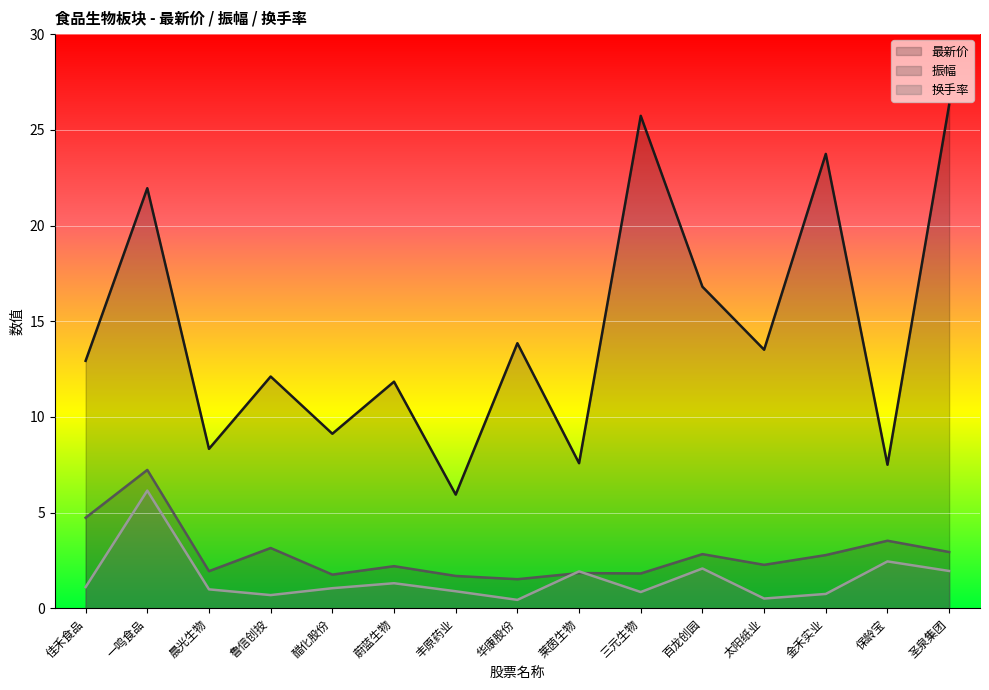

Reading left to right, transcribe all the data shown in this chart.

最新价: 12.9	21.9	8.3	12.1	9.1	11.8	5.9	13.8	7.6	25.7	16.8	13.5	23.7	7.5	26.3
振幅: 4.7	7.2	1.9	3.1	1.8	2.2	1.7	1.5	1.8	1.8	2.8	2.3	2.8	3.5	2.9
换手率: 1.1	6.2	1.0	0.7	1.1	1.3	0.9	0.4	1.9	0.8	2.1	0.5	0.8	2.5	1.9